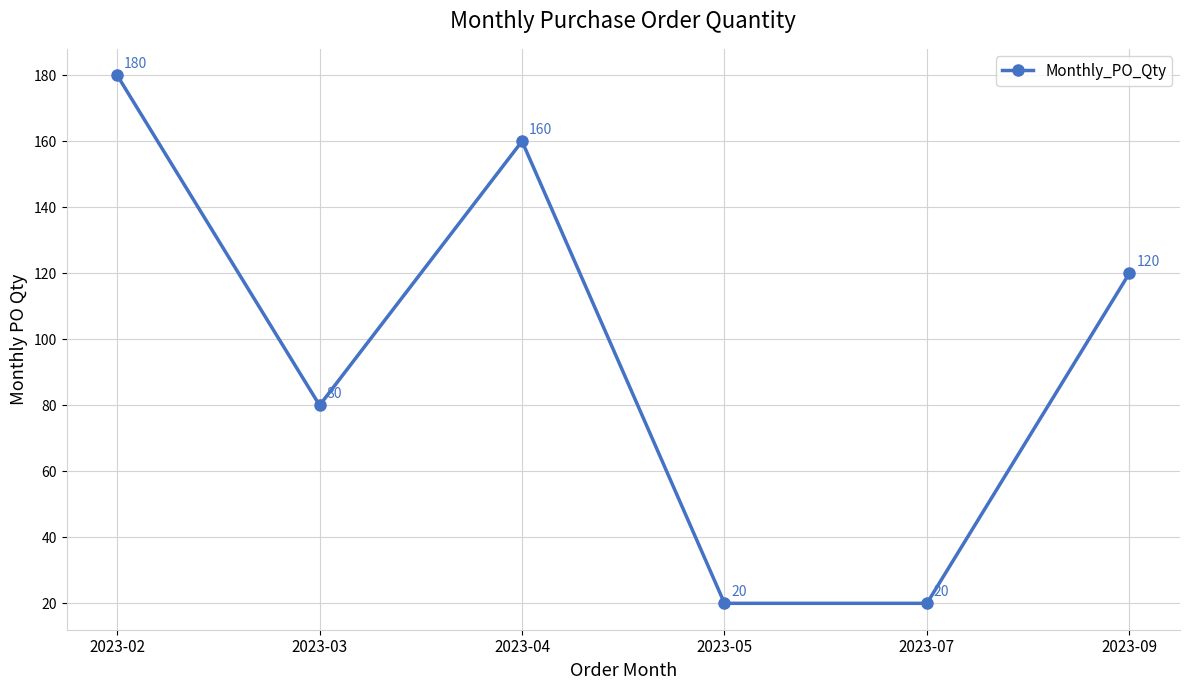

At which label is the value closest to 100?

2023-03